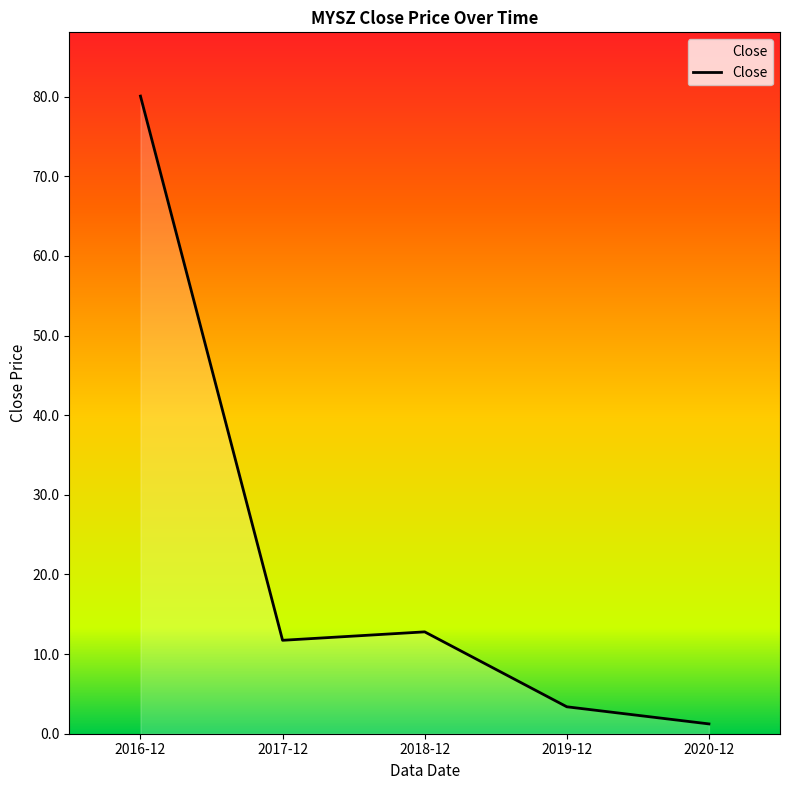

Which category has the lowest value across all series?

2020-12